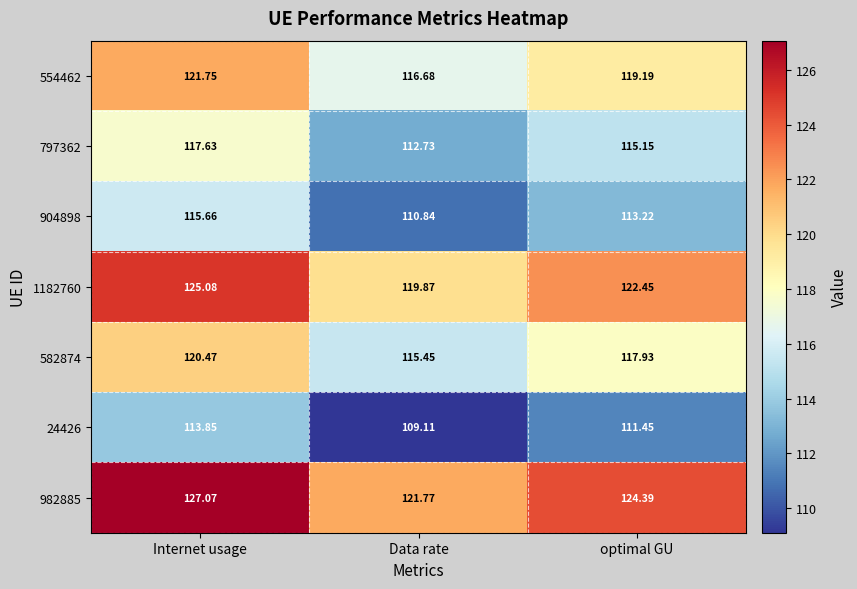

What is the spread (max minus min) of values at Data rate?

12.7